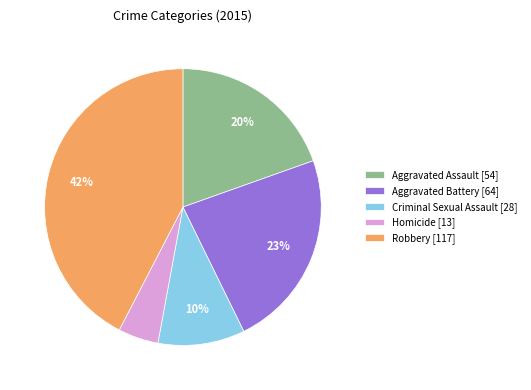

What is the smallest slice in the pie chart?

Homicide